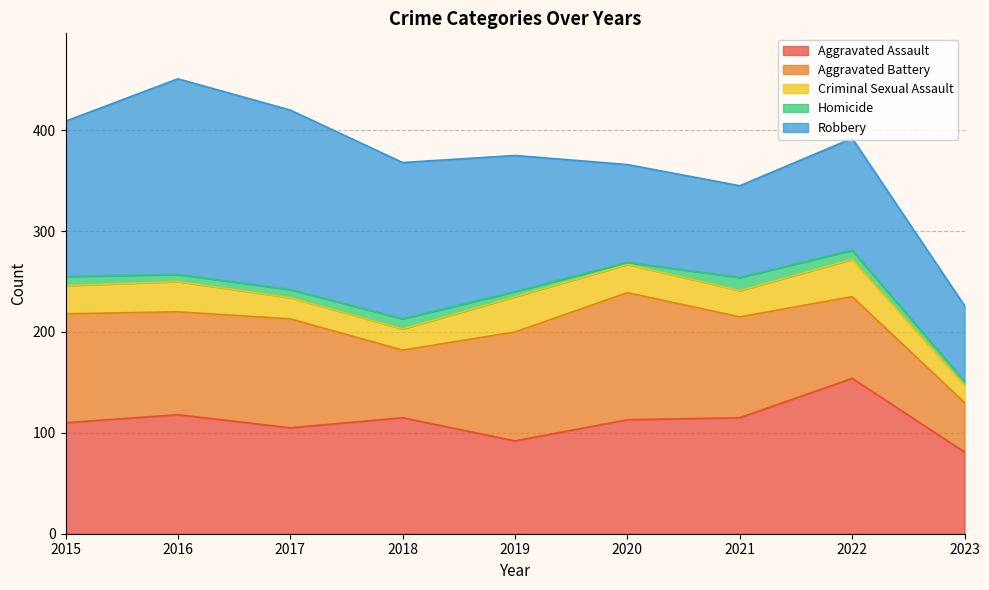

What is the greatest value displayed?

194